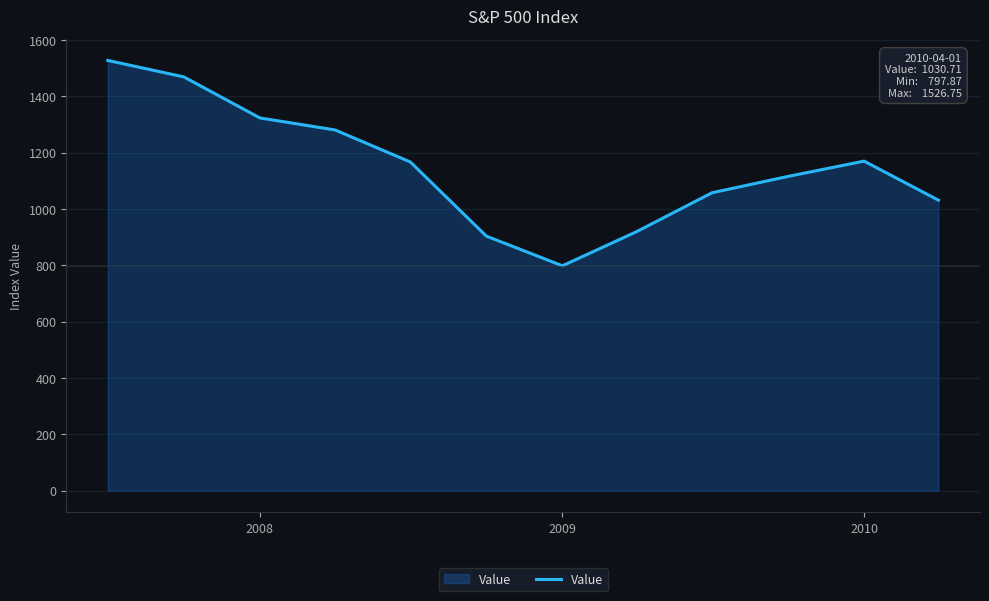

How many values are below 1166?

6